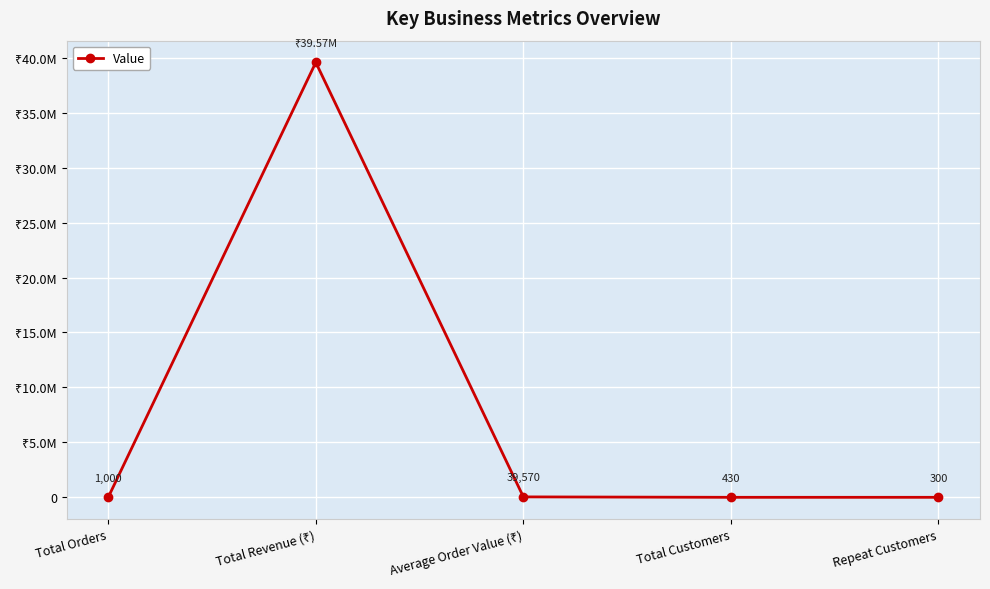

Where is the data nearest to the value 19785017?

Average Order Value (₹)